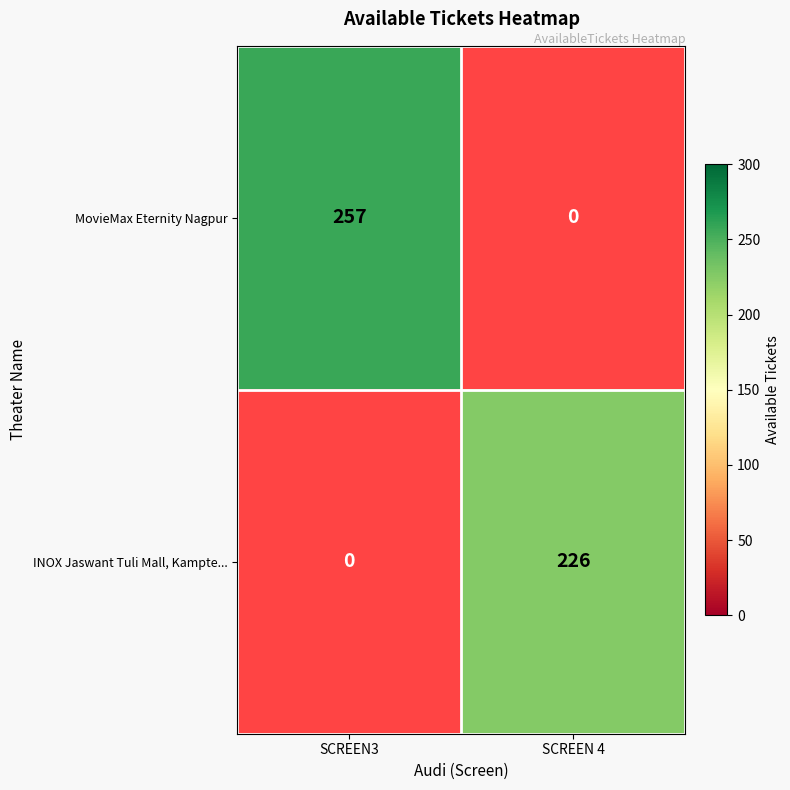

Count the number of data series in this chart.

2